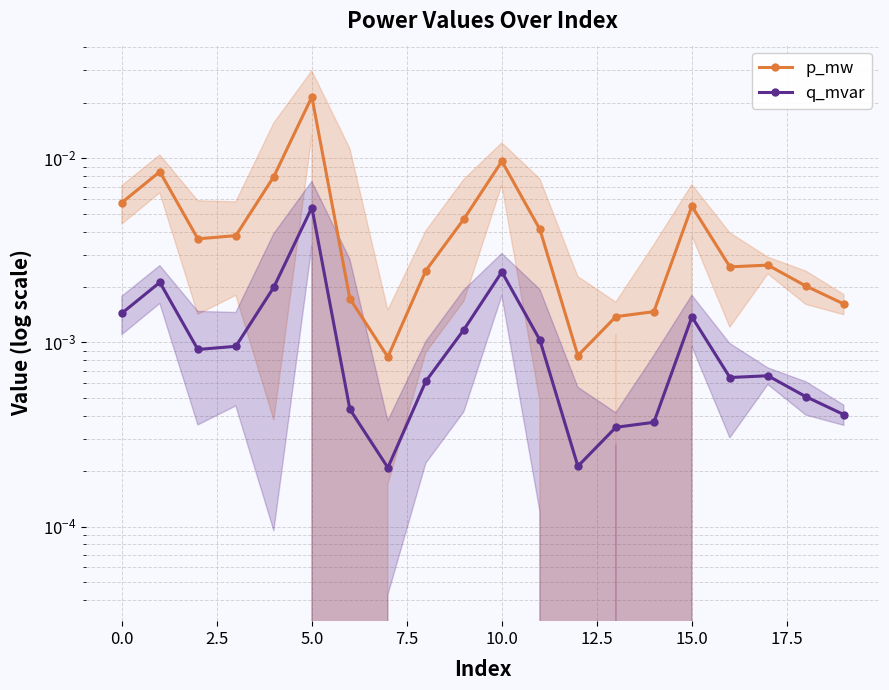

What are all the series names shown in the legend?

p_mw, q_mvar